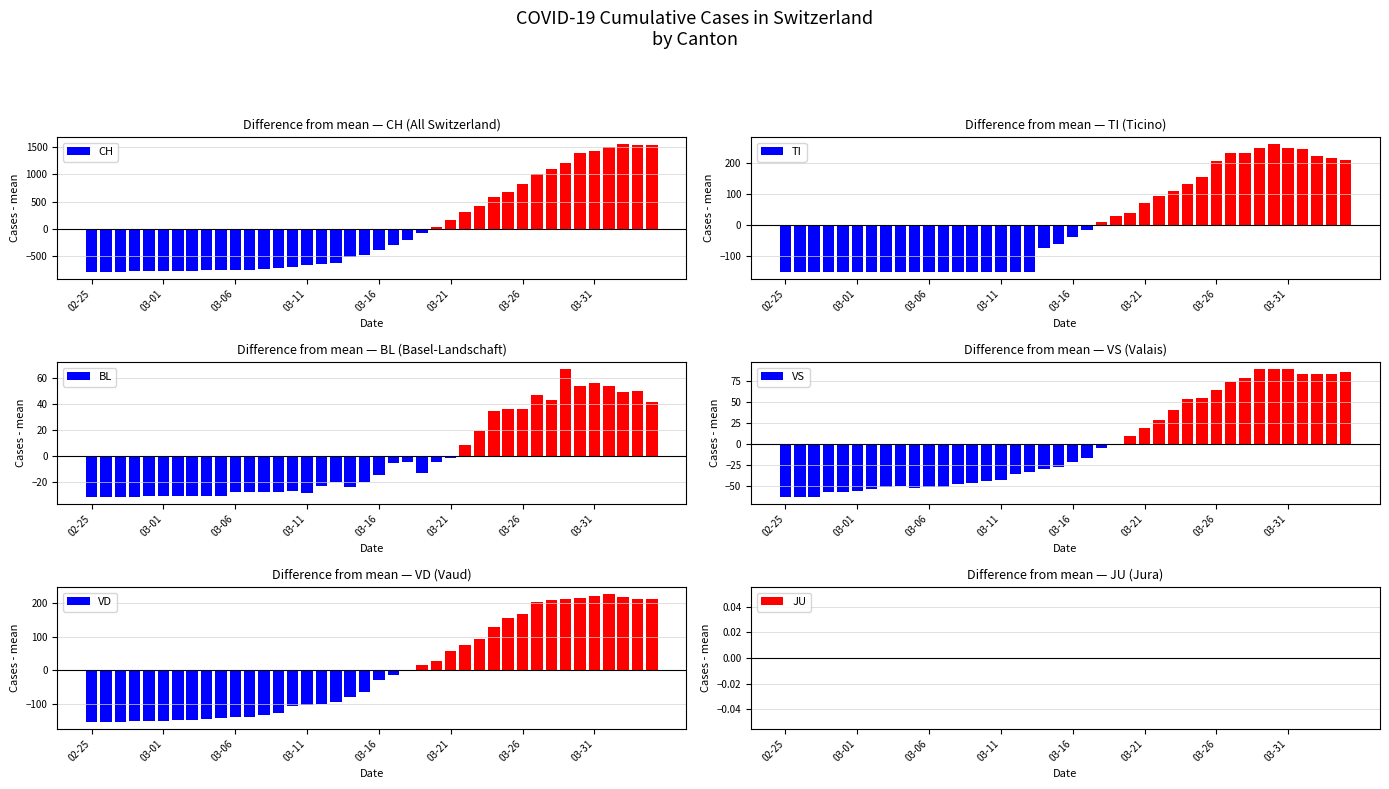

The JU series shows 0.0 at 27. True or false?

True